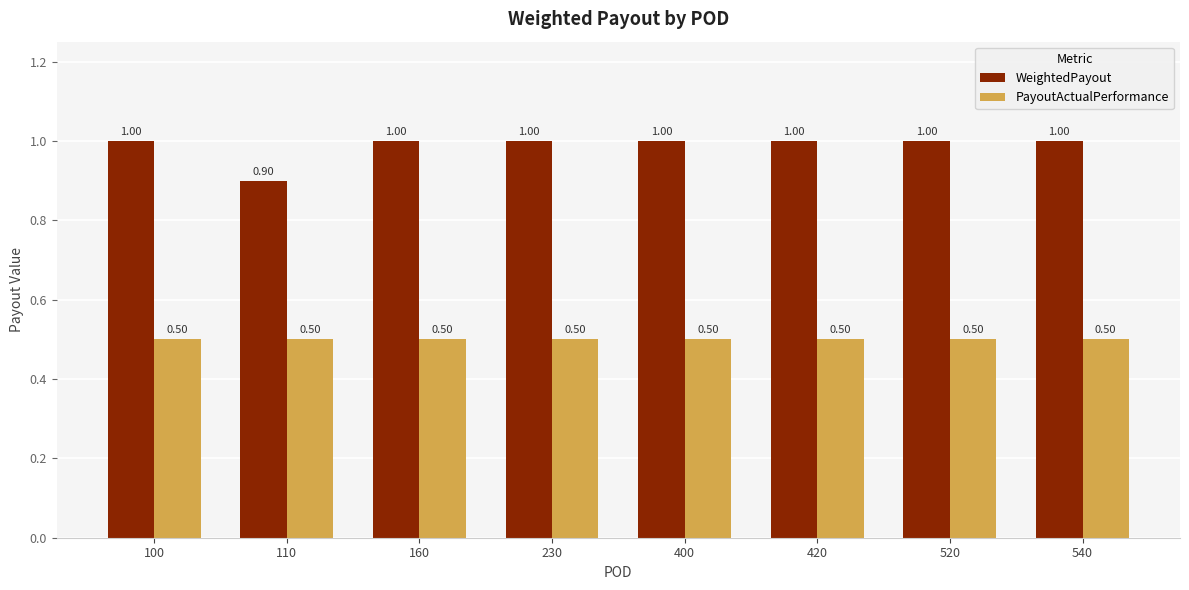

Is the value of WeightedPayout at 540 greater than the value of PayoutActualPerformance at 100?

Yes